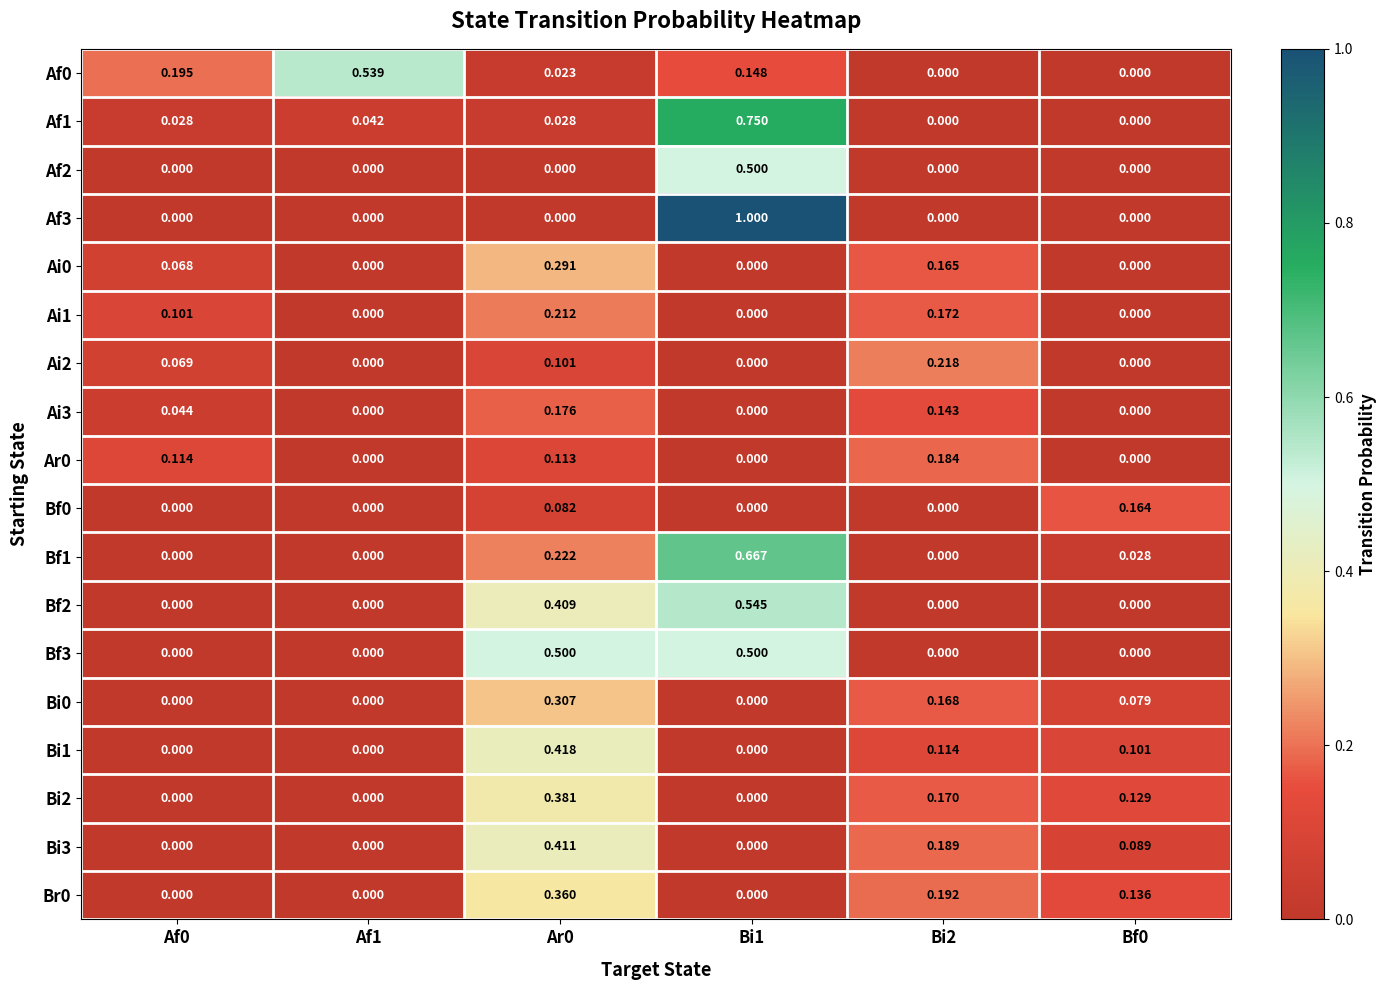

At Bf0, list the series in order from largest to smallest.

Bf0, Br0, Bi2, Bi1, Bi3, Bi0, Bf1, Af0, Af1, Af2, Af3, Ai0, Ai1, Ai2, Ai3, Ar0, Bf2, Bf3